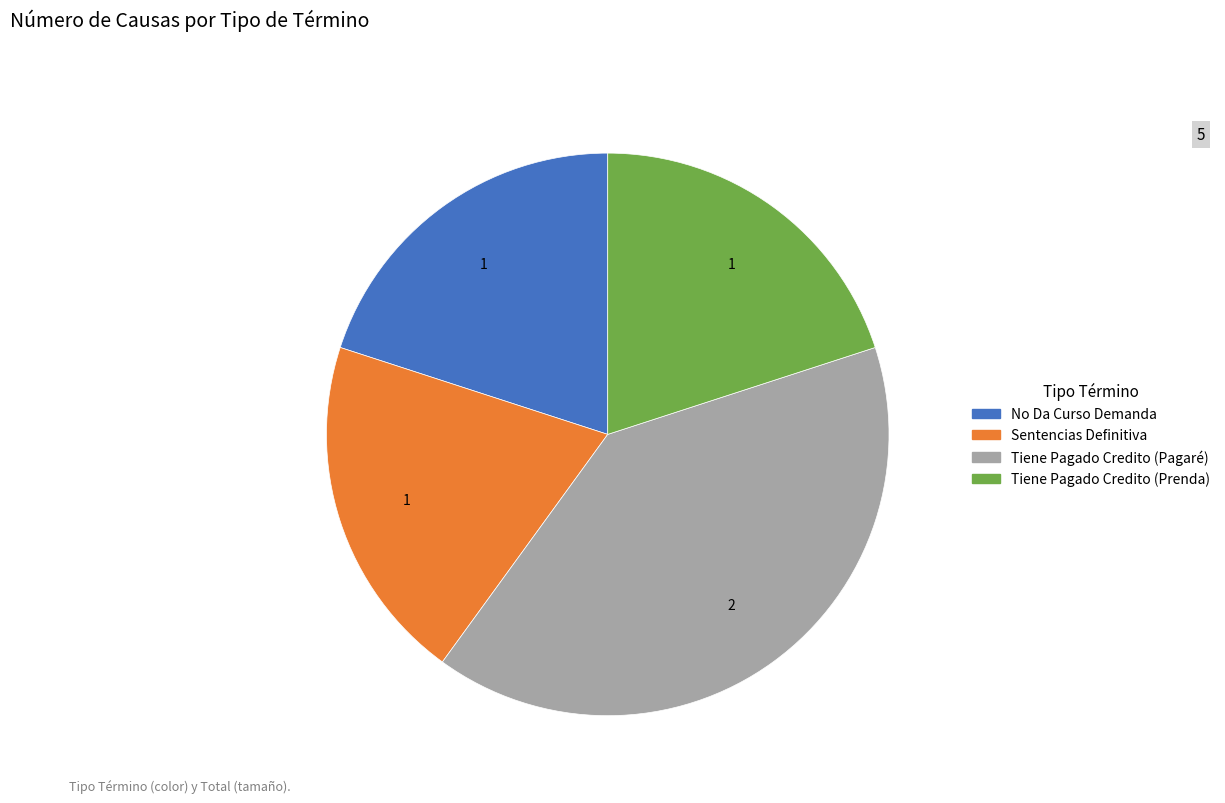

Approximately how many times larger is the value at No Da Curso Demanda compared to Tiene Pagado Credito (Pagaré)?

0.5